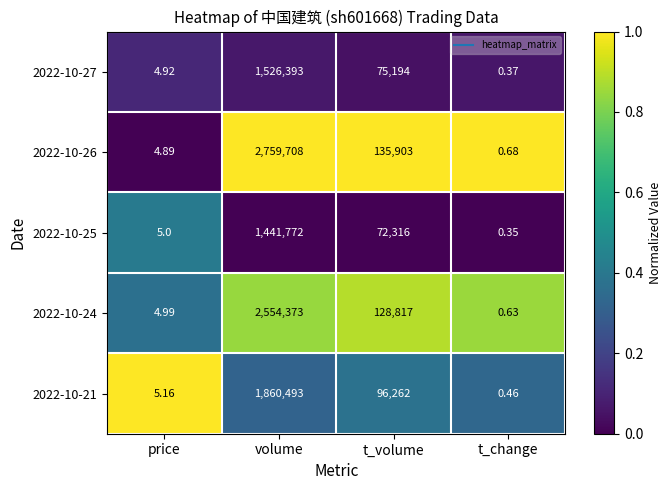

Between volume and t_change, which series saw the biggest shift?

2022-10-26